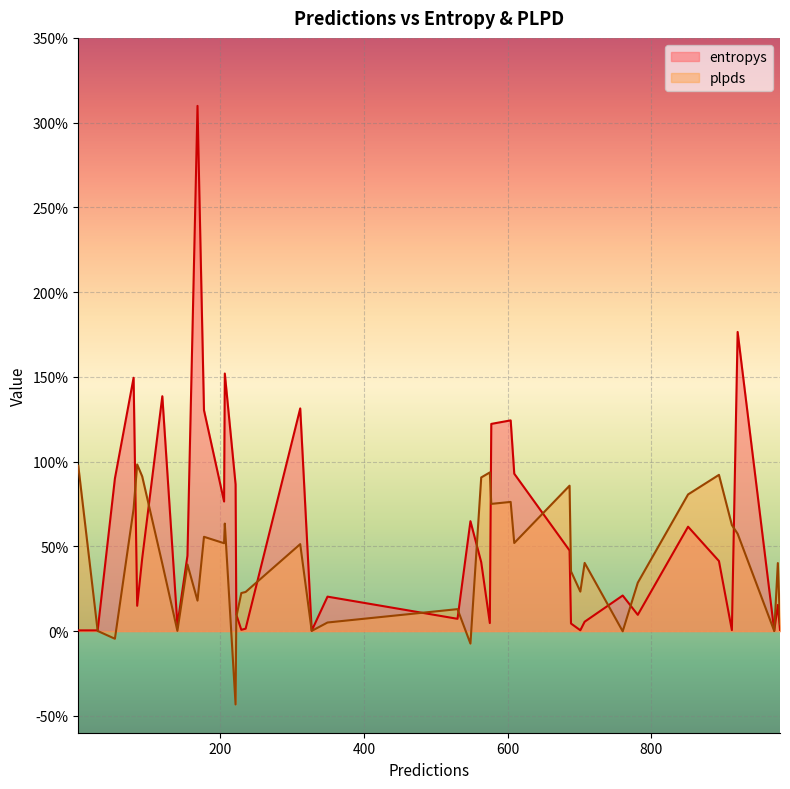

What is the lowest value of the plpds series?

-0.4